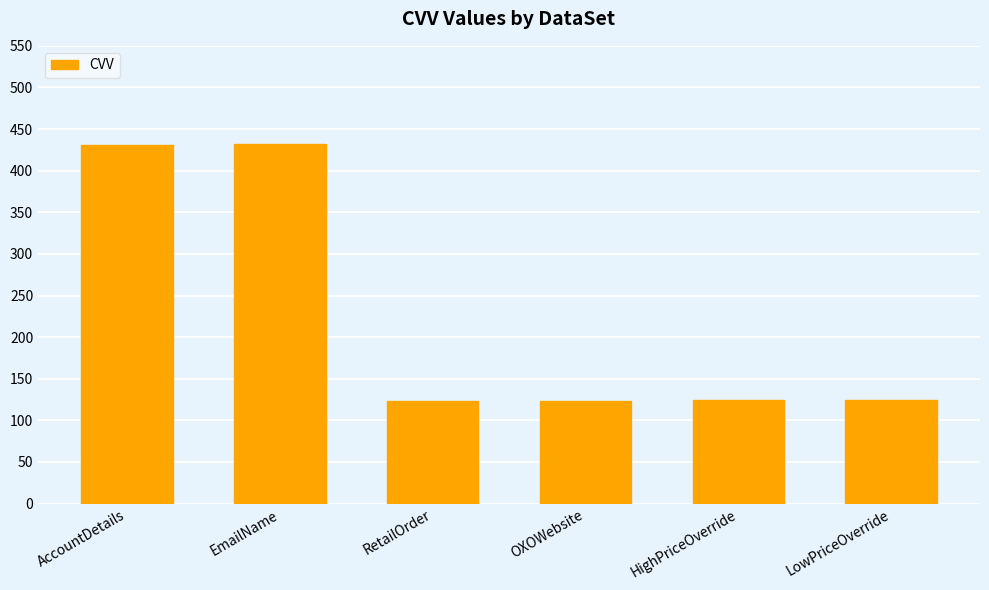

What is the minimum value shown in the chart?

123